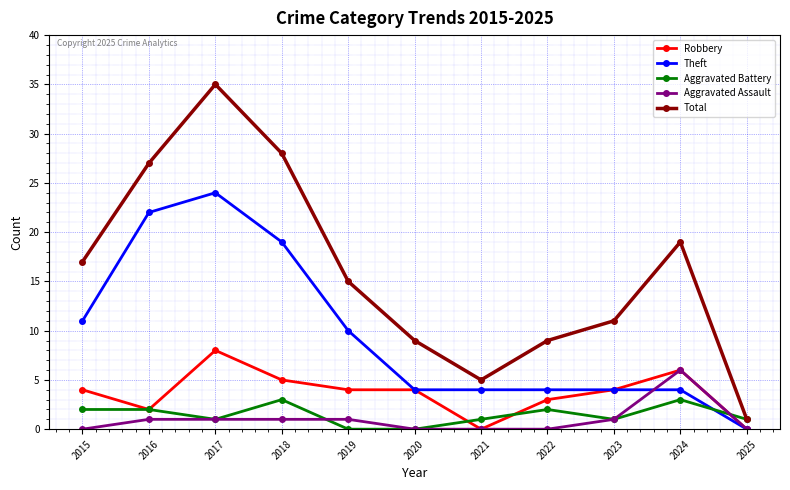

Which category has the highest value in the Total series?

2017